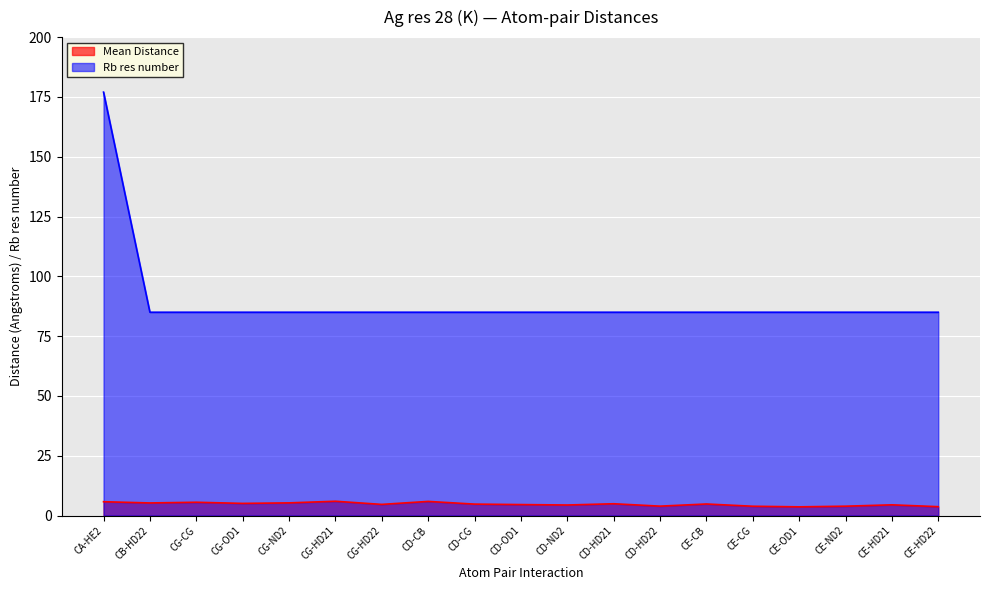

True or false: Mean Distance has a value of 5.9 at CD-CB.

True